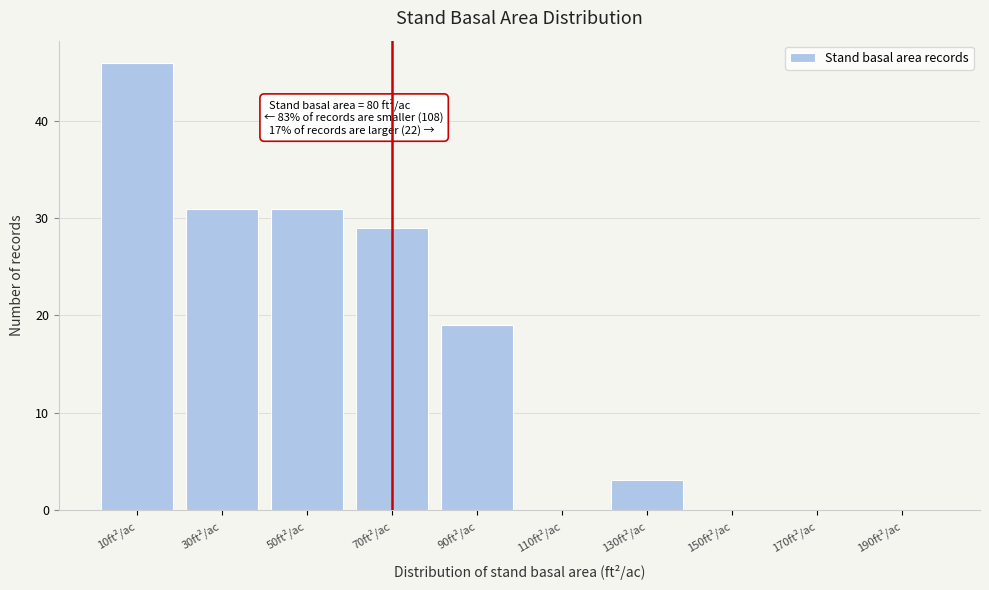

Reading right to left, extract all data points from this chart.

190ft²/ac=0	170ft²/ac=0	150ft²/ac=0	130ft²/ac=3	110ft²/ac=0	90ft²/ac=19	70ft²/ac=29	50ft²/ac=31	30ft²/ac=31	10ft²/ac=46